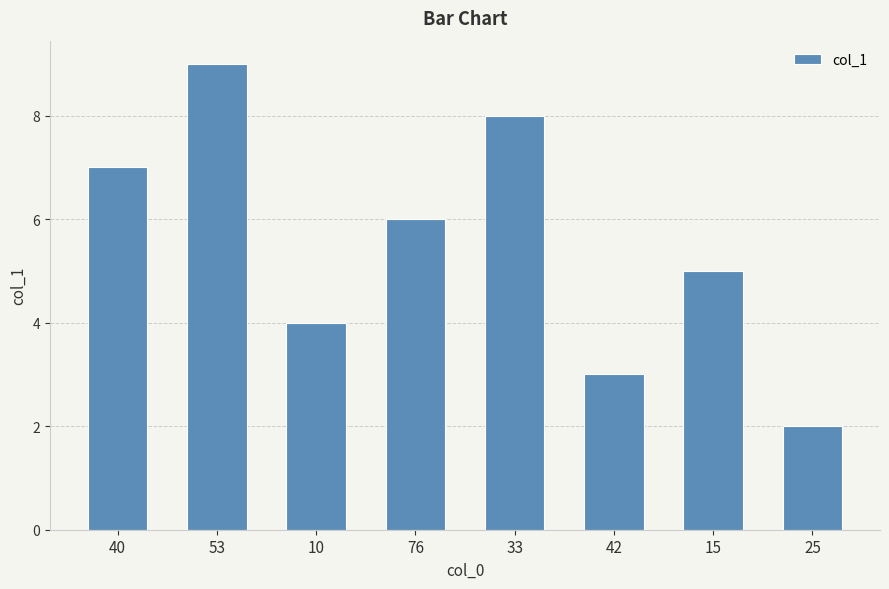

The chart shows a value of 4 at 10. True or false?

True